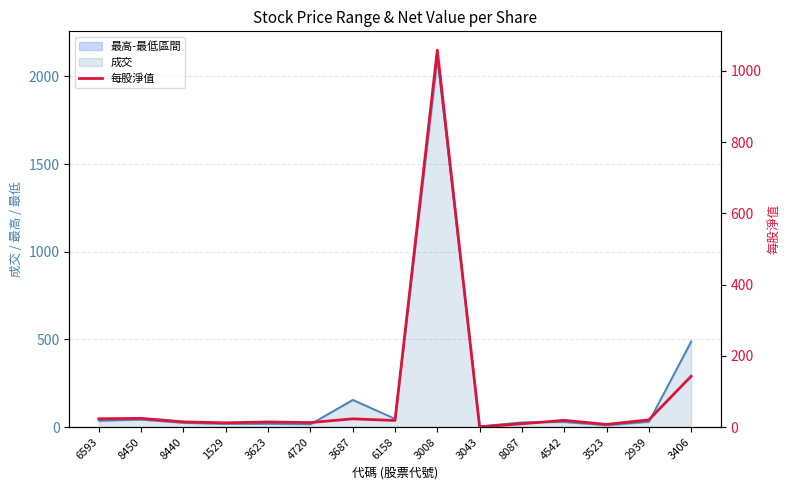

Approximately how many times larger is the value at 1529 compared to 3523?

1.6